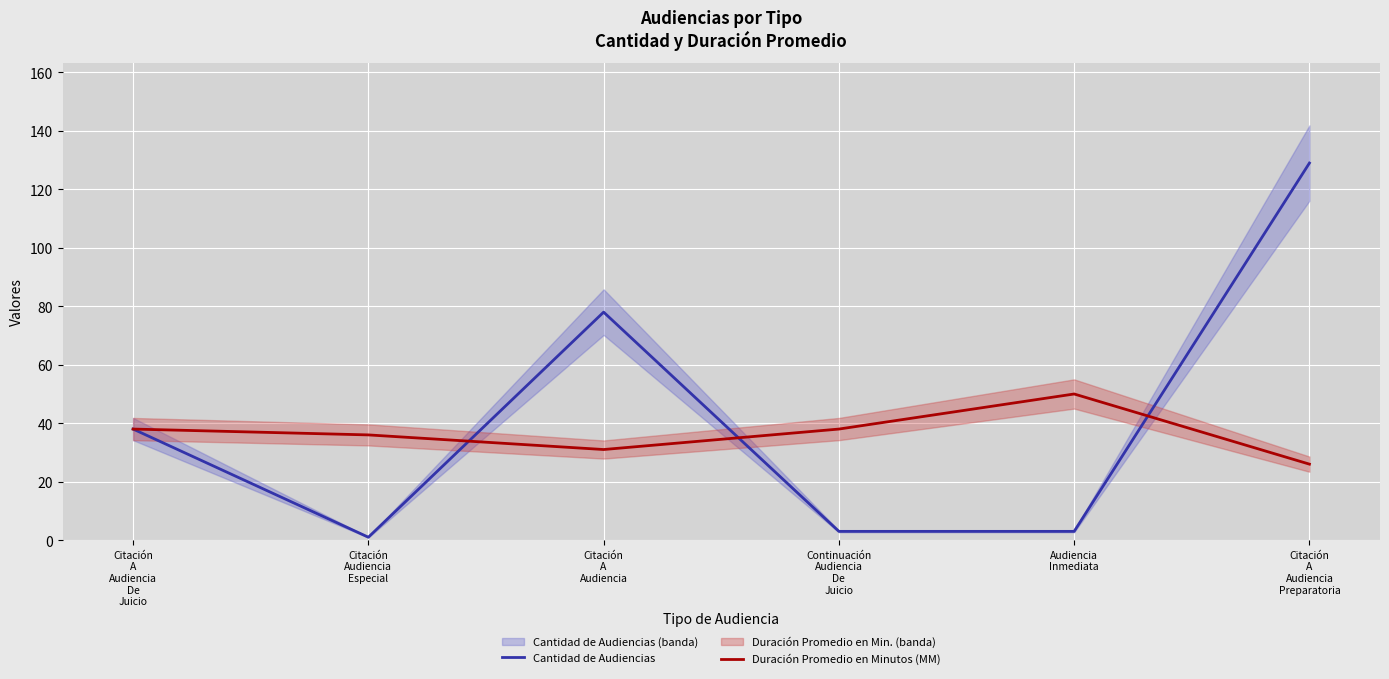

The Cantidad de Audiencias series shows 78 at Citación
A
Audiencia. True or false?

True